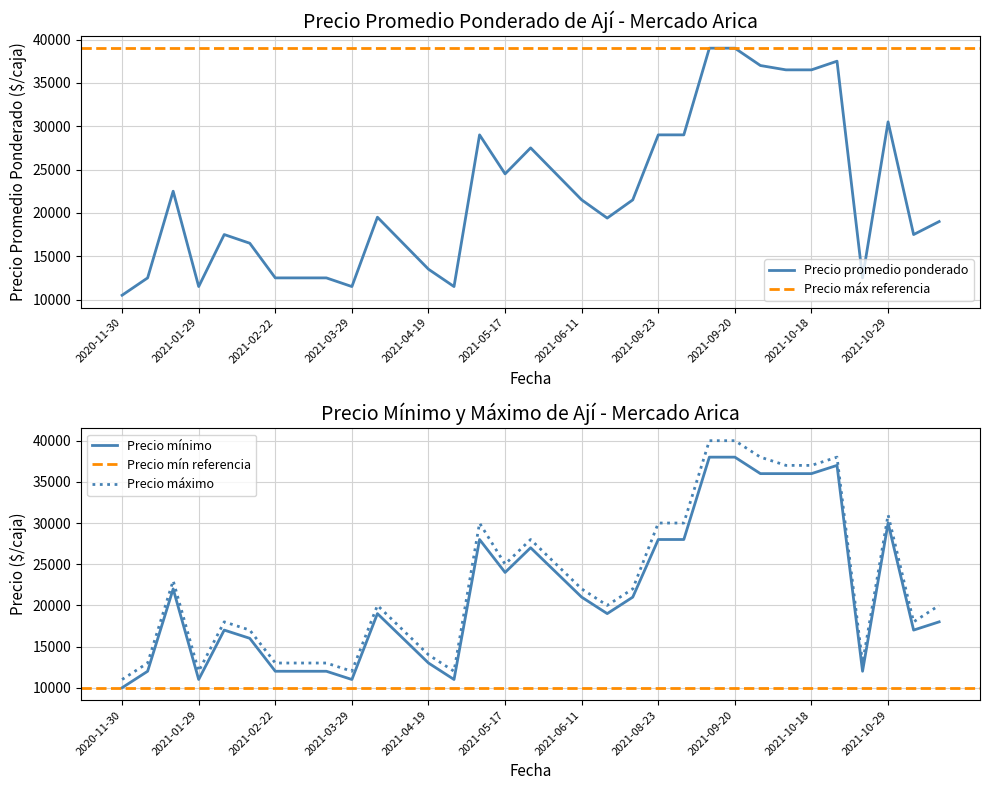

What is the difference between the highest and lowest values at 2021-01-29?

1000